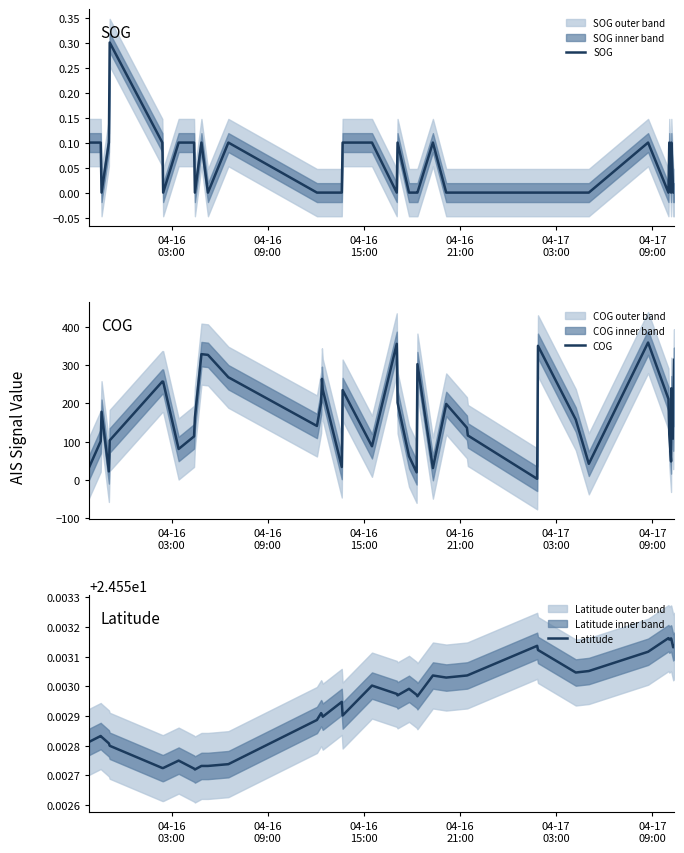

The COG series shows 145.4 at 04-17
03:00. True or false?

False